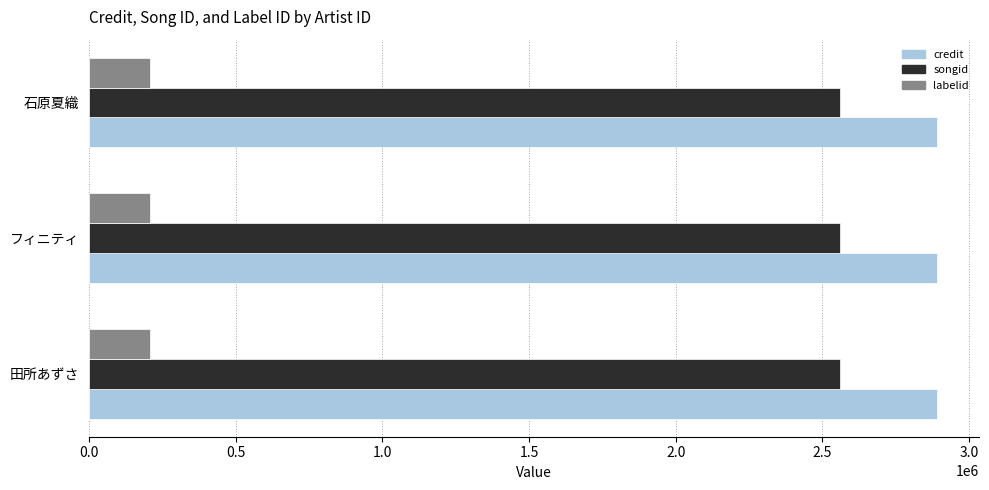

The credit series shows 2889547 at 石原夏織. True or false?

True